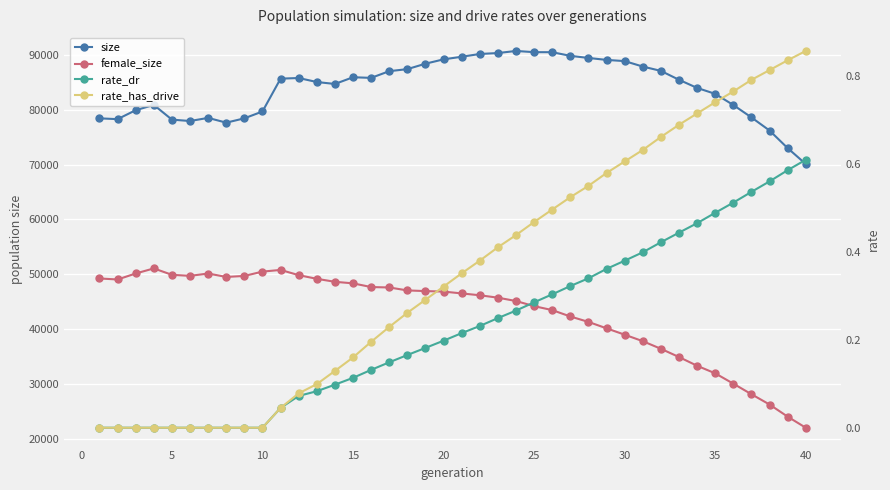

Count the number of data series in this chart.

4